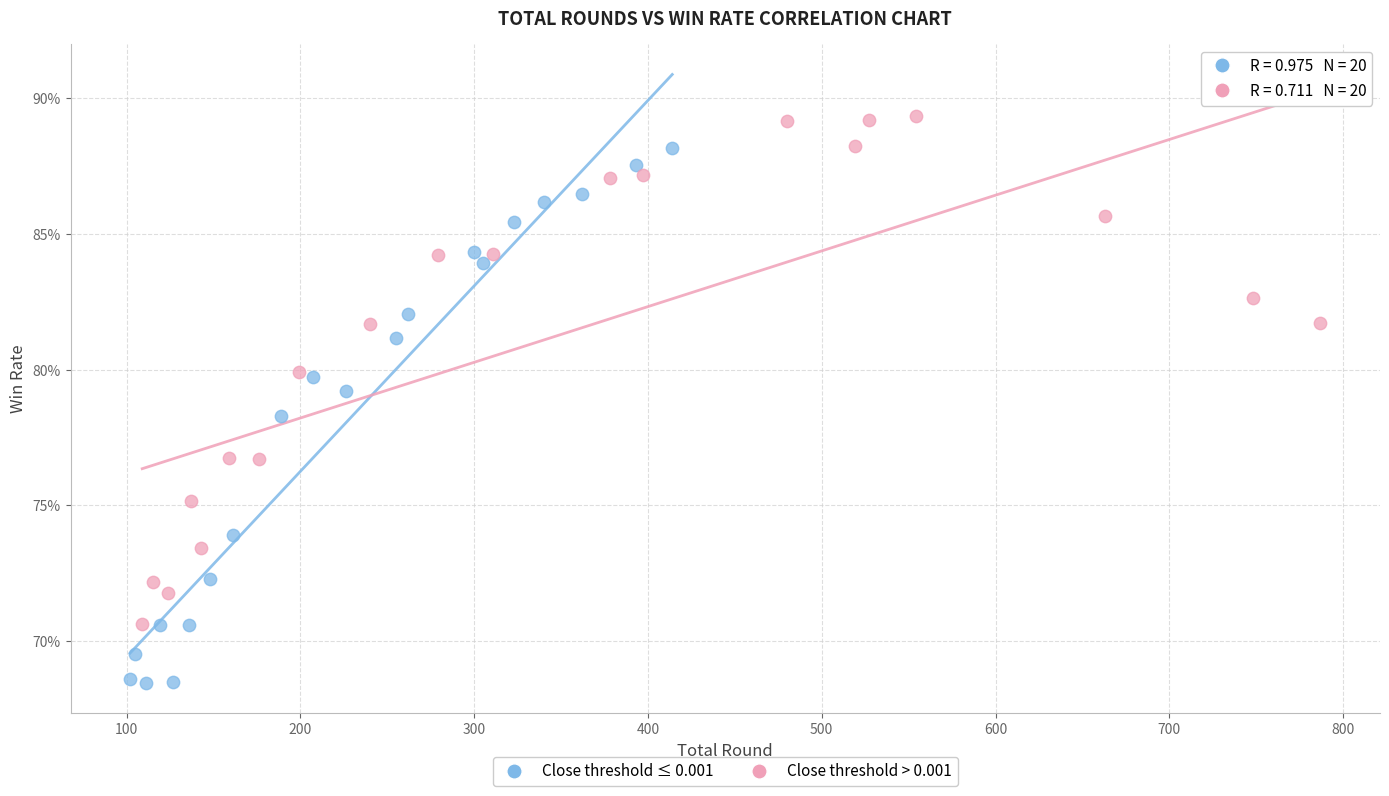

What are all the series names shown in the legend?

Close threshold ≤ 0.001, Close threshold > 0.001